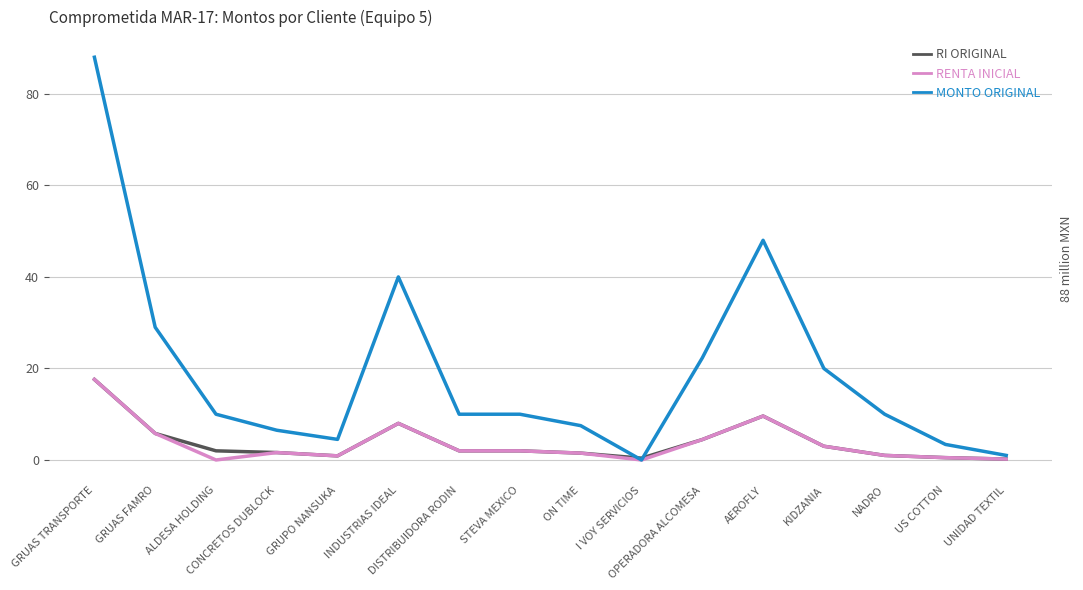

What is the difference between the maximum and minimum values in the MONTO ORIGINAL series?

88.0